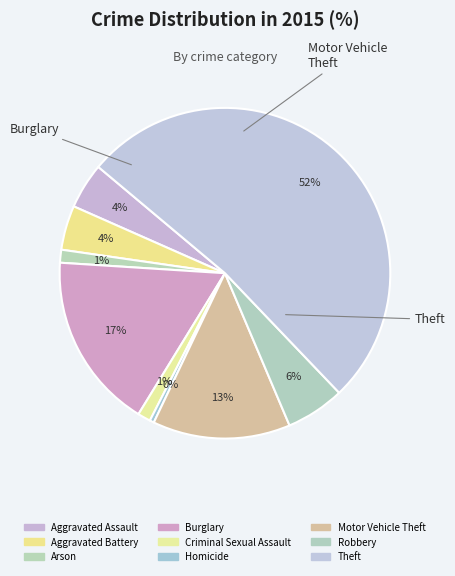

Which category has the biggest portion of the pie?

Theft